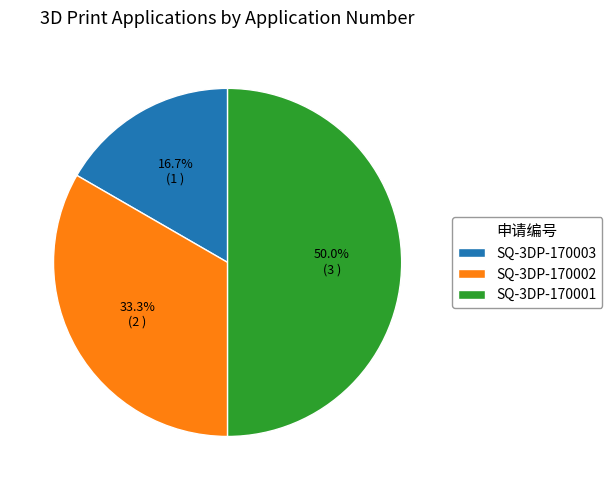

What is the ratio of the value at SQ-3DP-170001 to the value at SQ-3DP-170002?

1.5